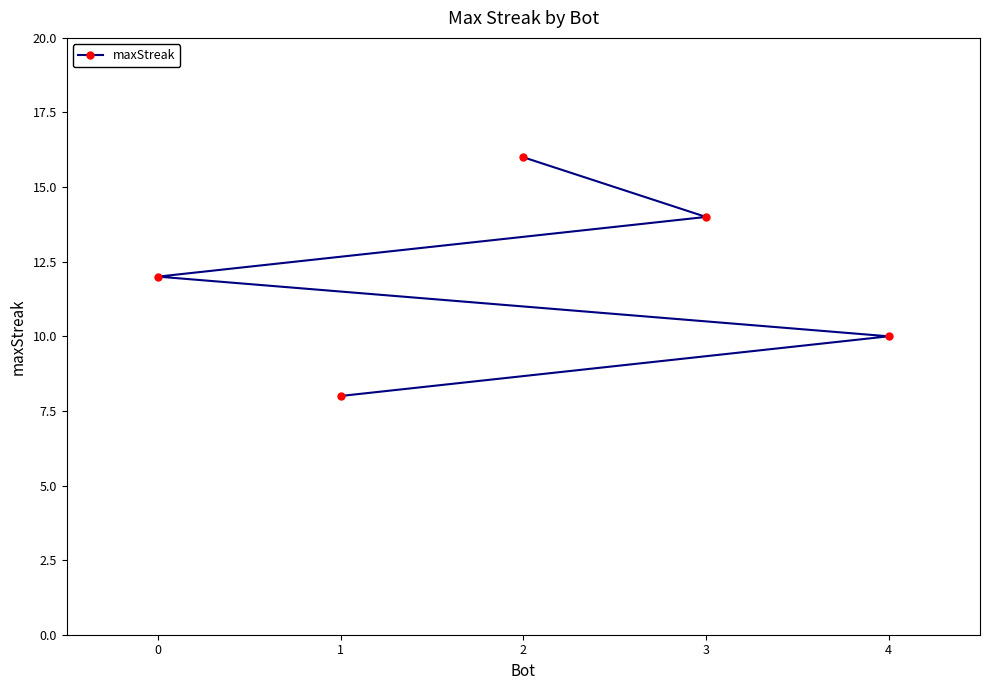

What is the change in value from 2 to 4?

-6